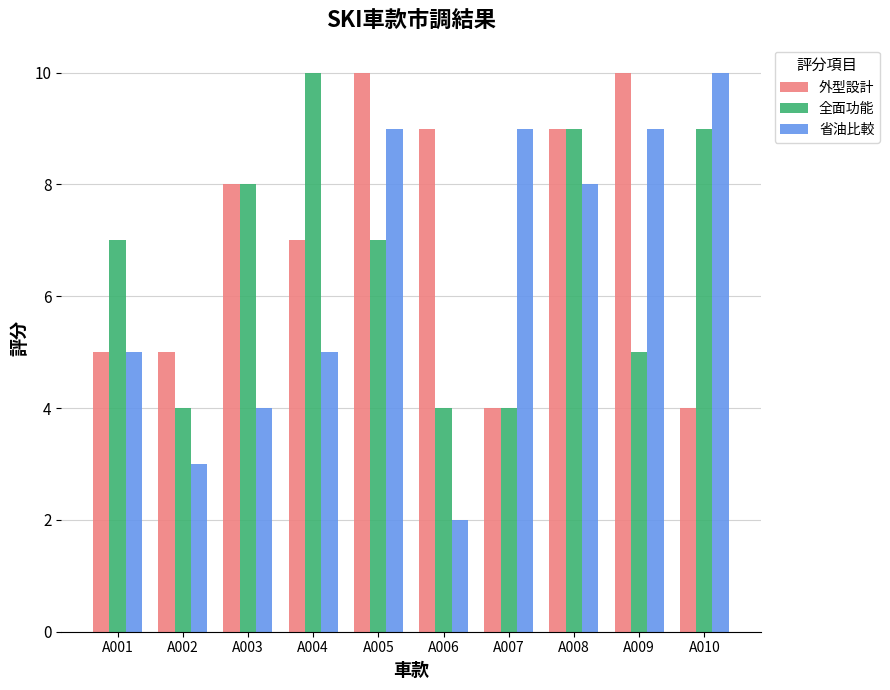

Is it true that 全面功能 equals 7 at A005?

True